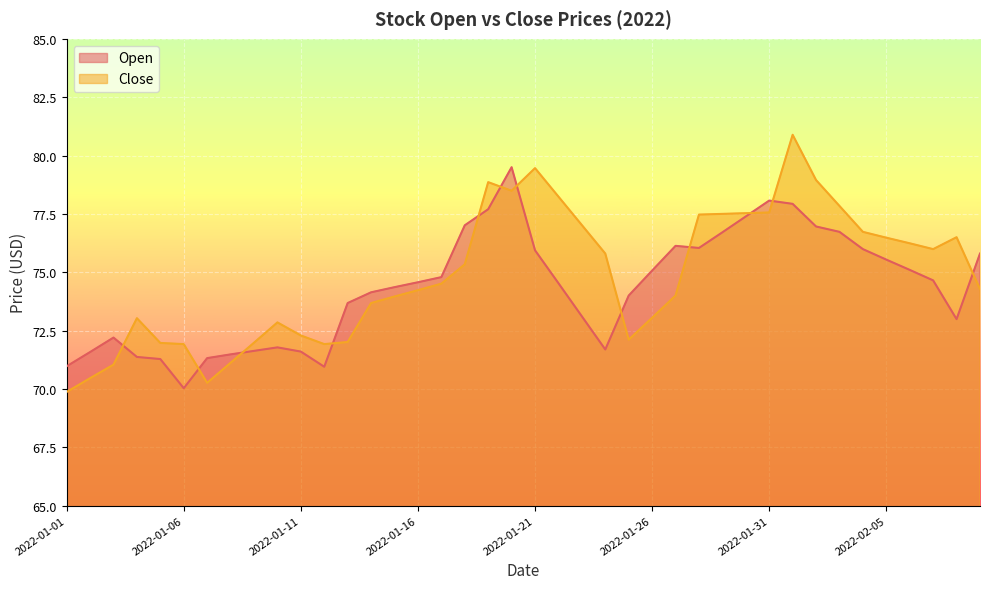

How many interior local valleys does the Open series have?

5